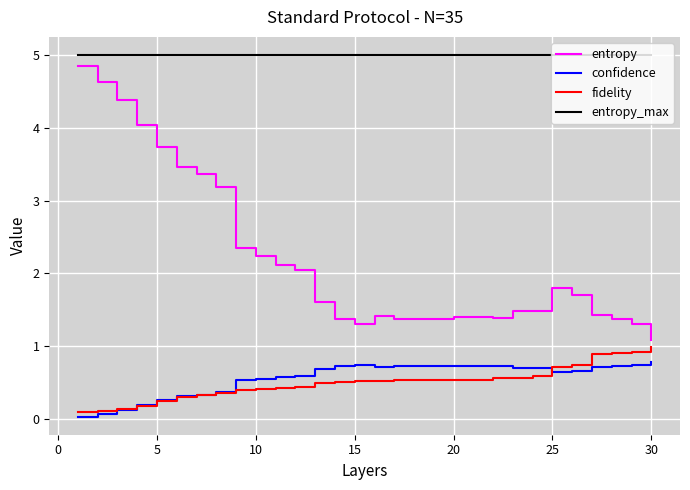

What is the maximum value for confidence?

0.8